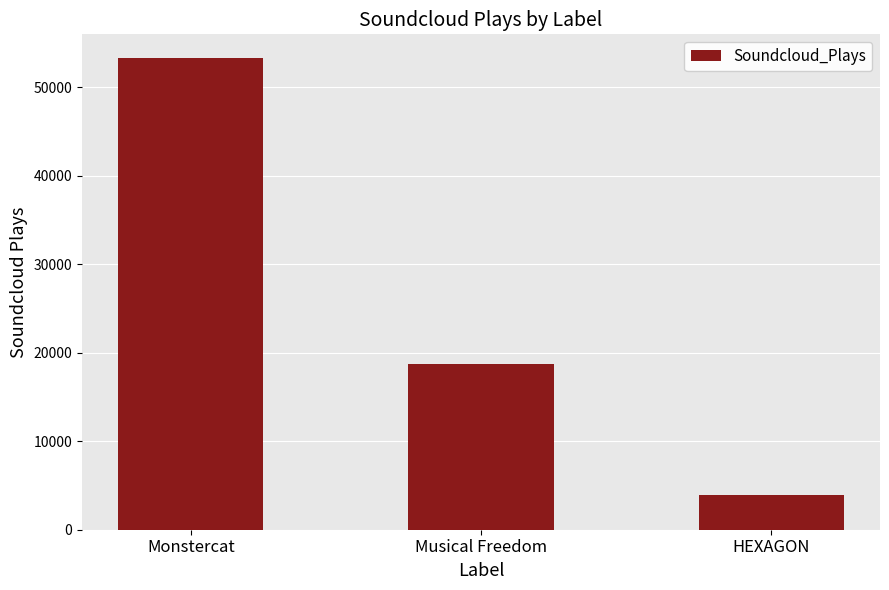

What is the change in value from Monstercat to Musical Freedom?

-34540